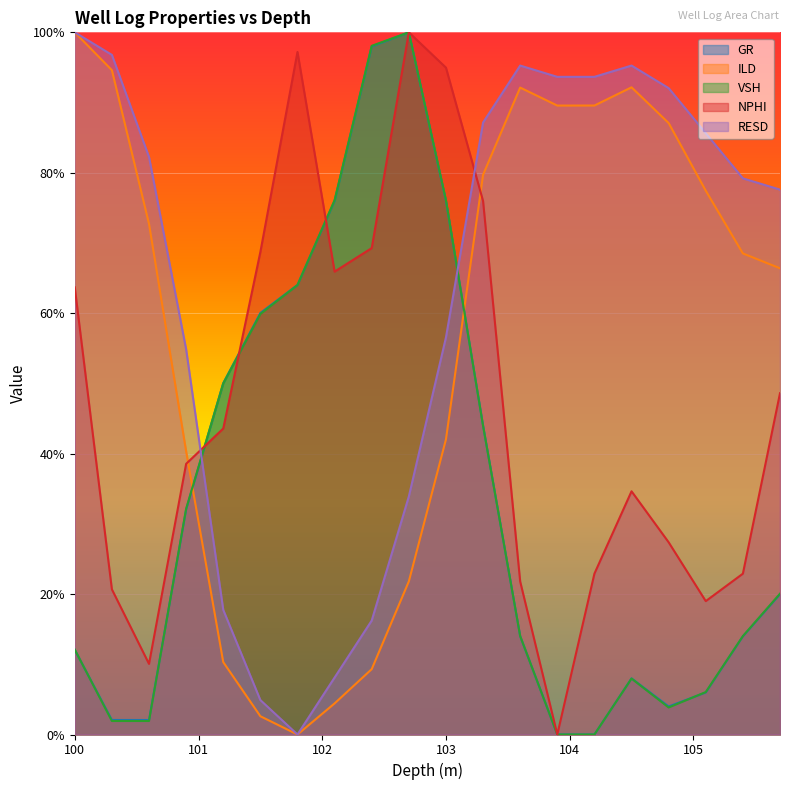

What is the value of the VSH point at the 4th from the left?

32.1